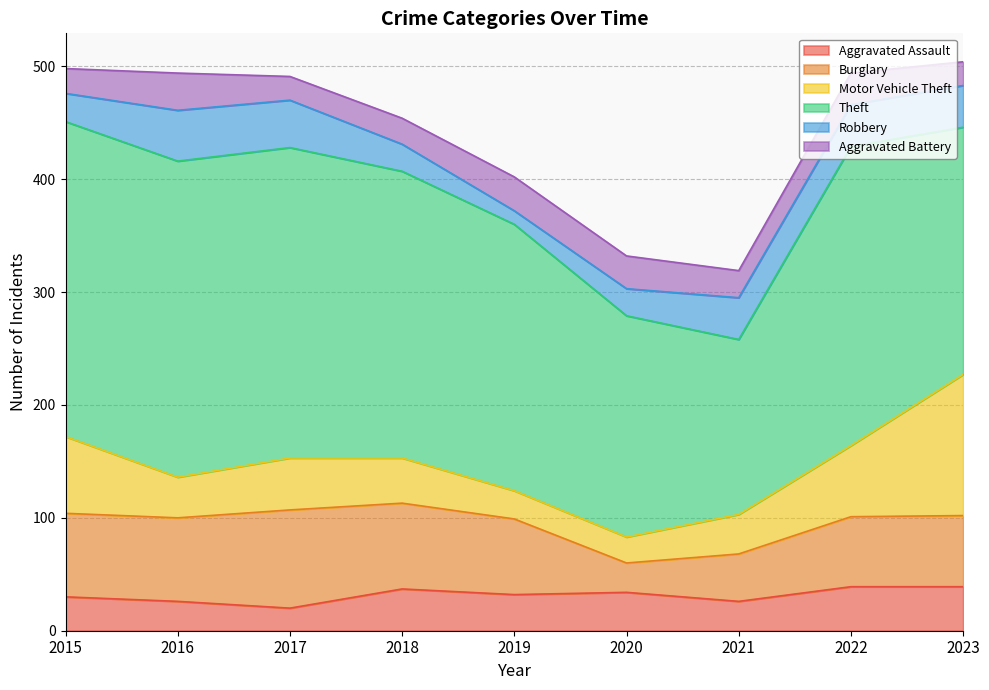

Which has a higher value, 2020 or 2015?

2020